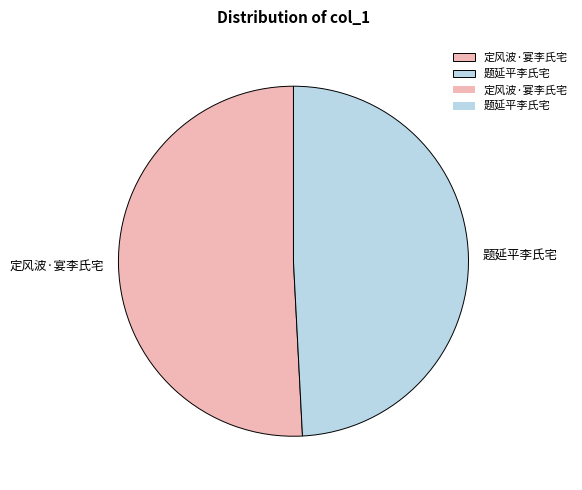

Between 题延平李氏宅 and 定风波·宴李氏宅, which is larger?

定风波·宴李氏宅